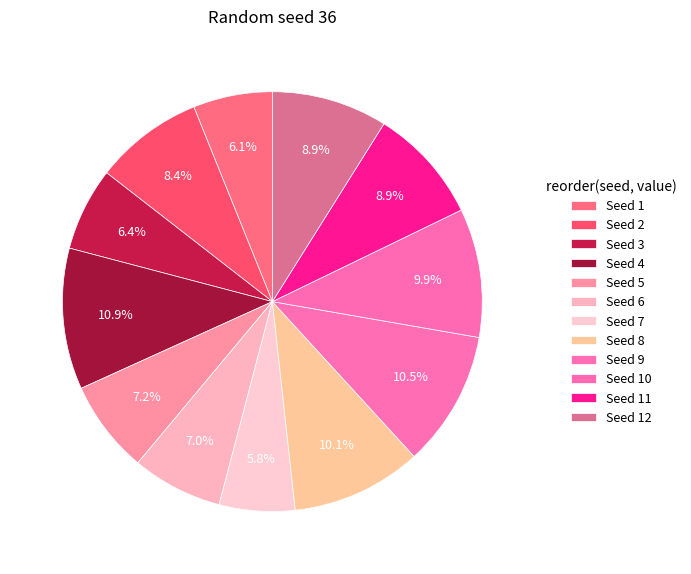

Count the number of slices in the pie.

12